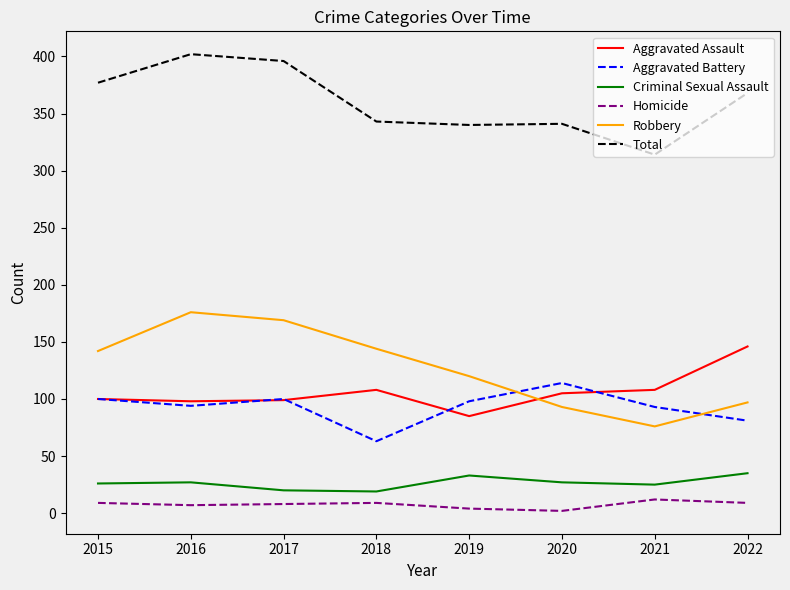

Is it true that Robbery equals 170 at 2019?

False